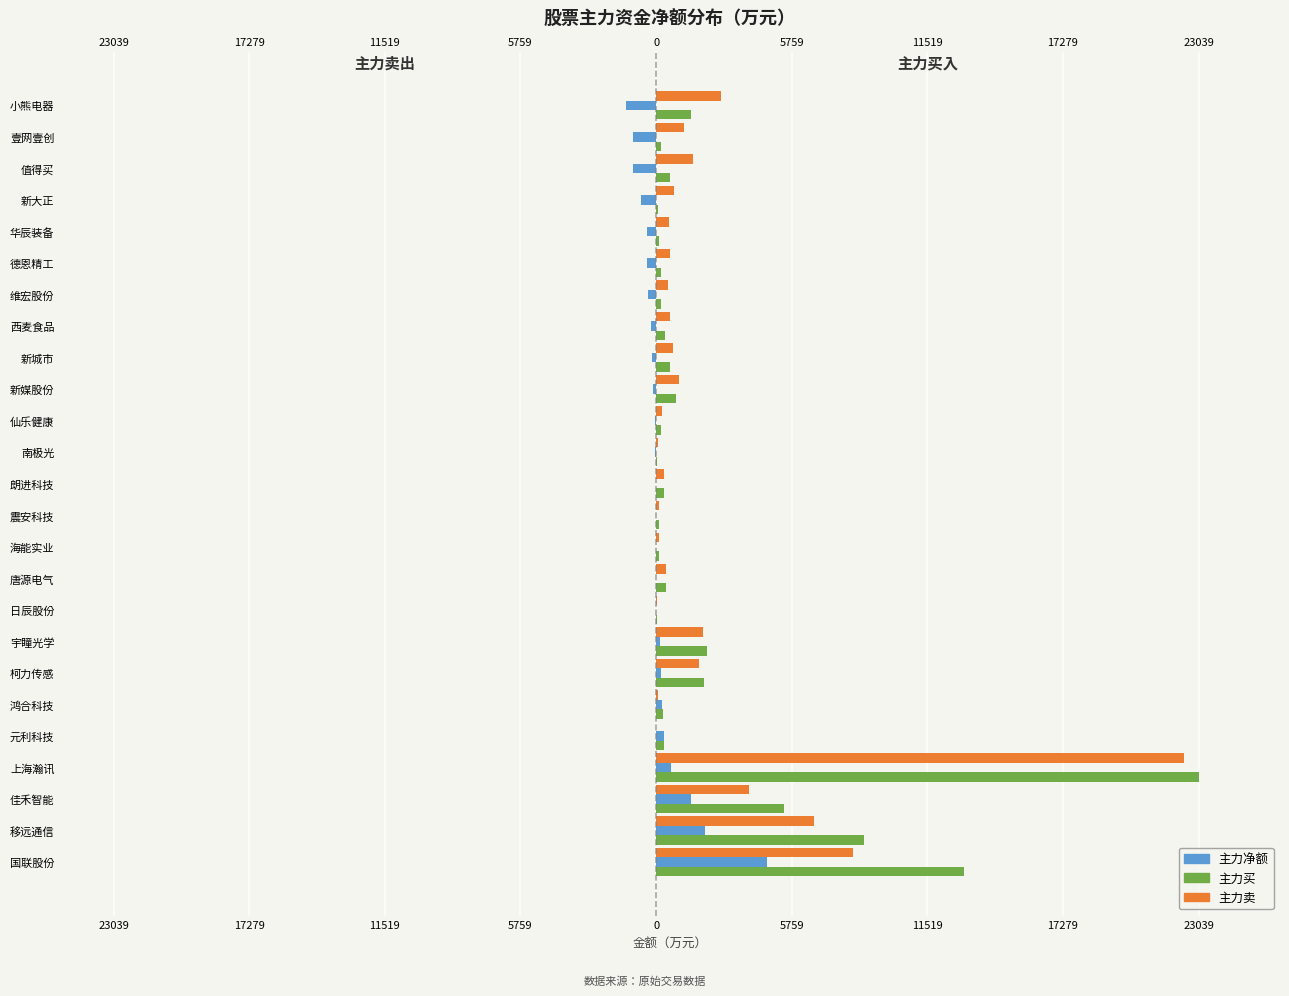

Read the 主力净额 value at 南极光.

-28.1